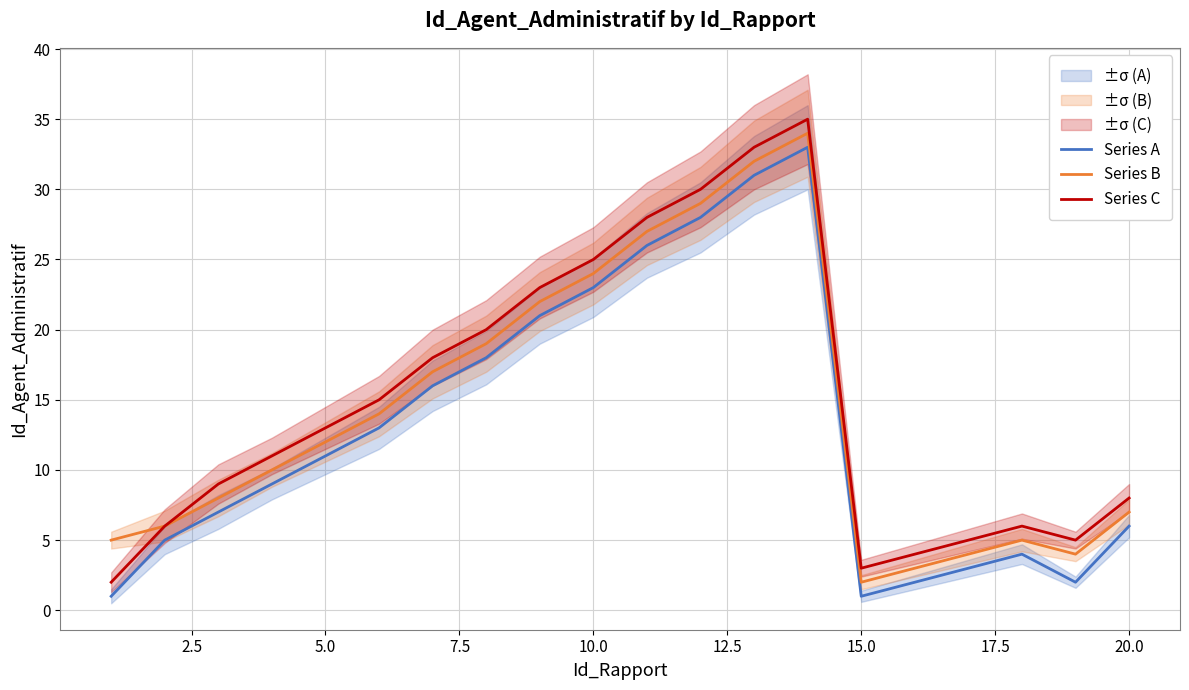

True or false: Series C and Series A intersect in this chart.

False